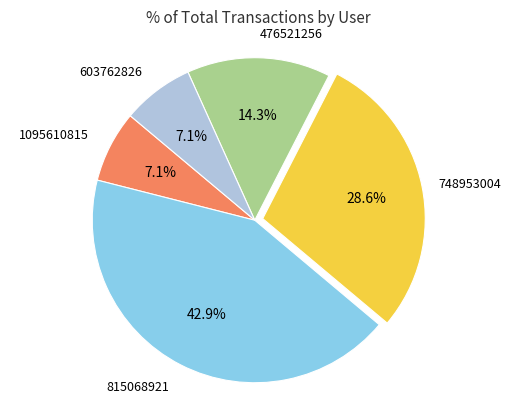

Is the sum of 748953004 and 476521256 greater than half?

No